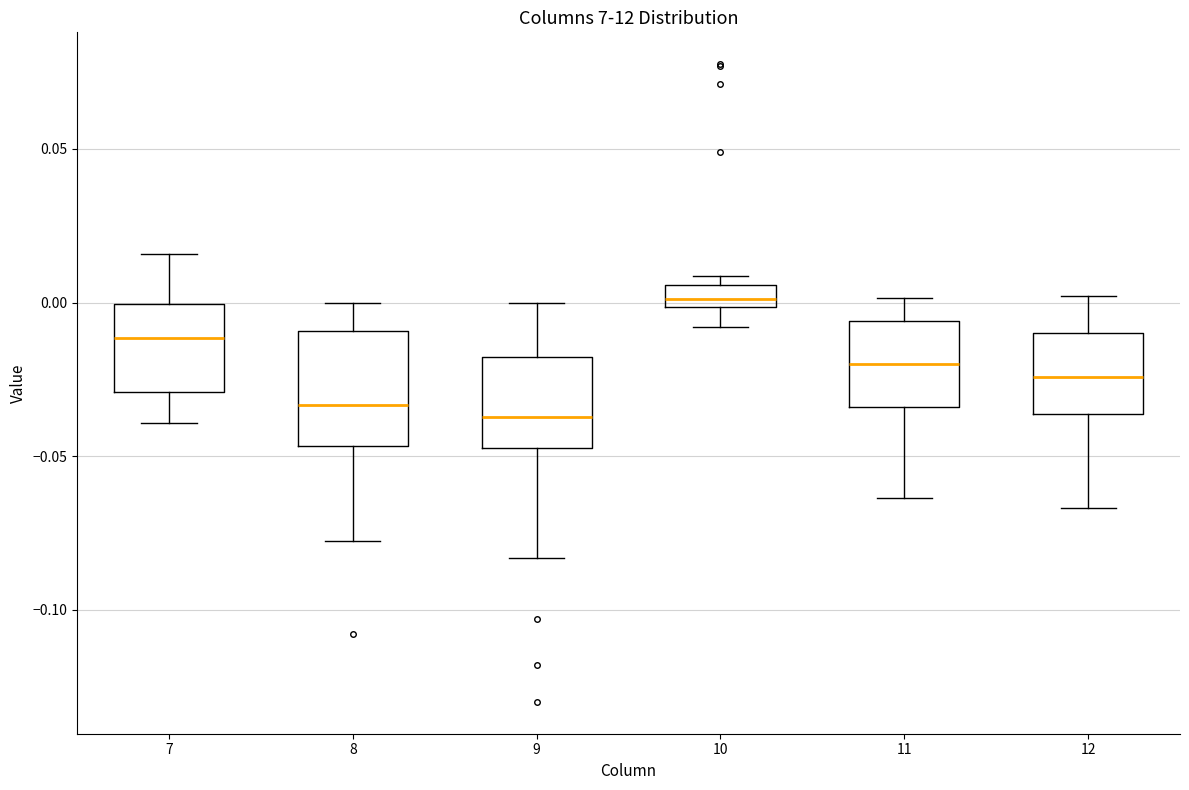

Which box is the tallest, from its lower edge to its upper edge?

8